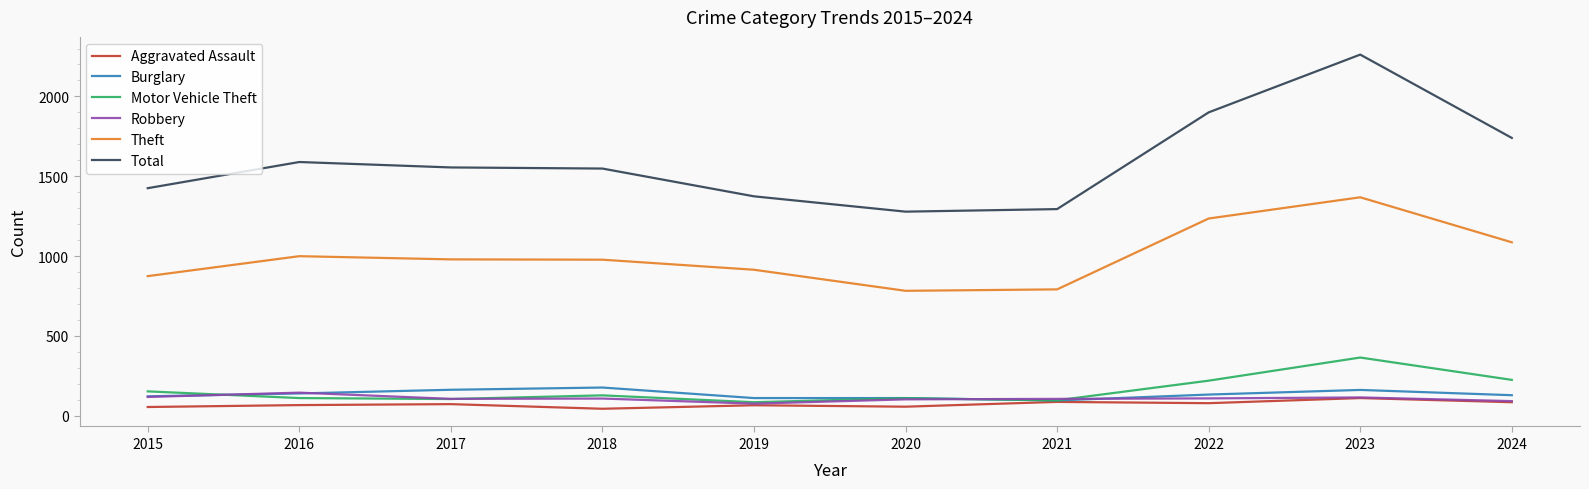

What is the difference between the Burglary values at 2024 and 2018?

48